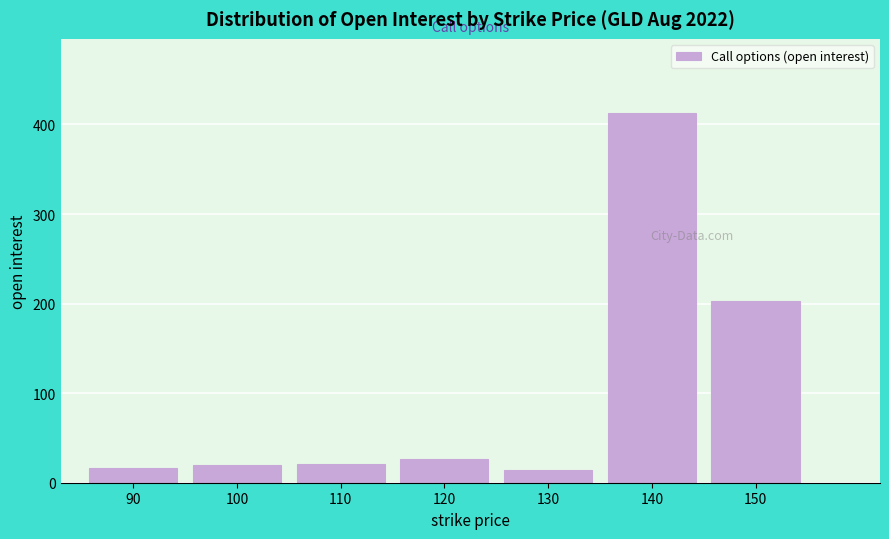

What is the ratio of the value at 120 to the value at 110?

1.3